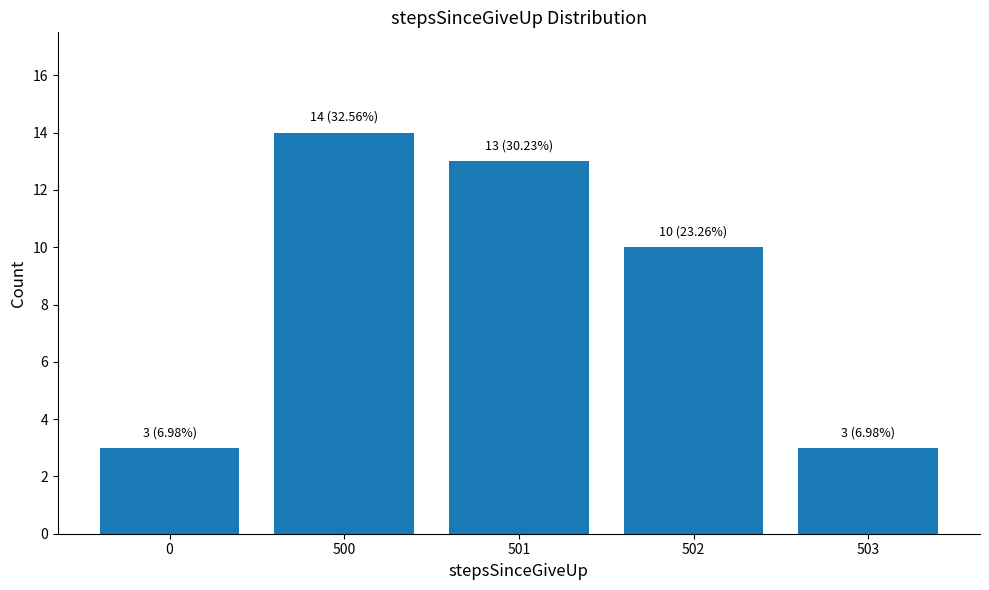

Approximately how many times larger is the value at 0 compared to 502?

0.3